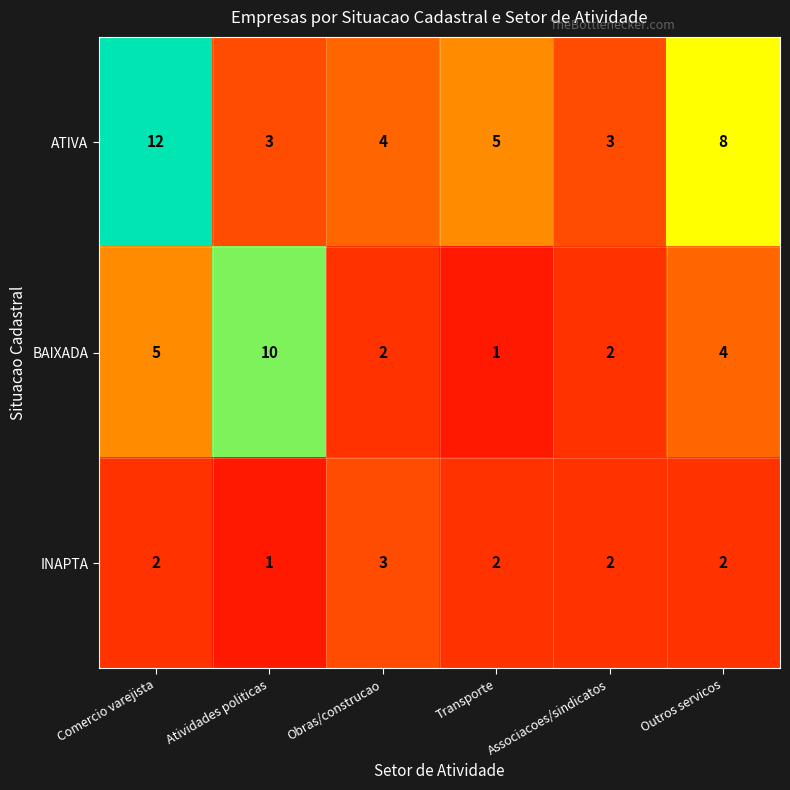

What is the difference between the highest and lowest values at Associacoes/sindicatos?

1